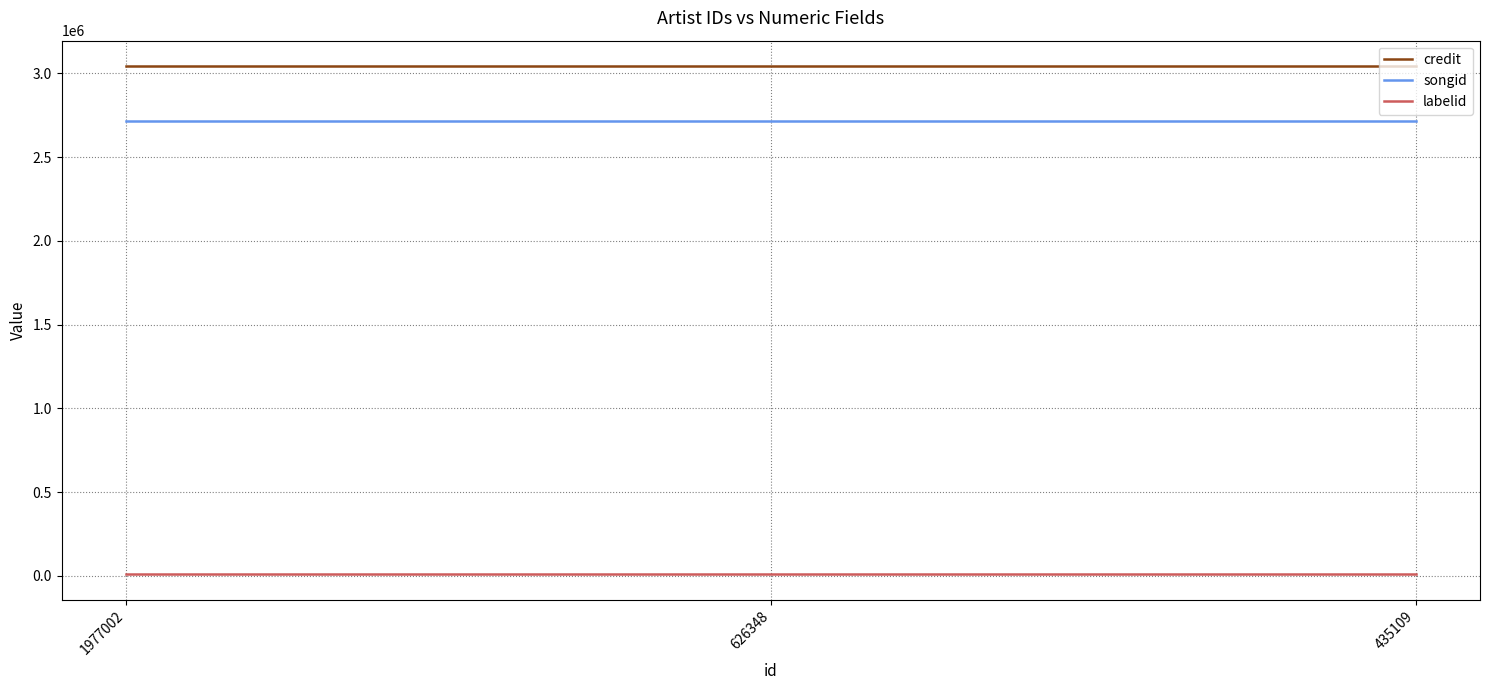

Reading left to right, what are all the values shown in this chart?

credit: 3043740	3043740	3043740
songid: 2716228	2716228	2716228
labelid: 9227	9227	9227